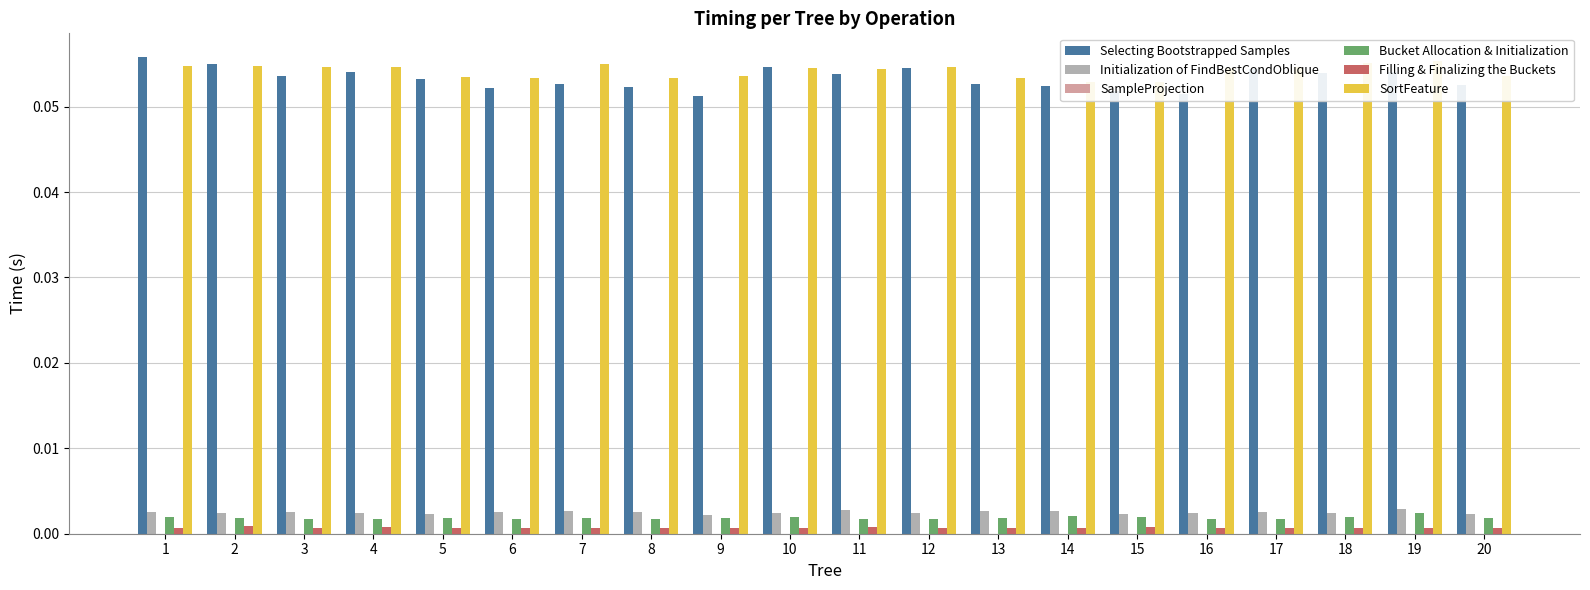

Reading left to right, what are all the values shown in this chart?

Selecting Bootstrapped Samples: 0.1	0.1	0.1	0.1	0.1	0.1	0.1	0.1	0.1	0.1	0.1	0.1	0.1	0.1	0.1	0.1	0.1	0.1	0.1	0.1
Initialization of FindBestCondOblique: 0.0	0.0	0.0	0.0	0.0	0.0	0.0	0.0	0.0	0.0	0.0	0.0	0.0	0.0	0.0	0.0	0.0	0.0	0.0	0.0
SampleProjection: 0.0	0.0	0.0	0.0	0.0	0.0	0.0	0.0	0.0	0.0	0.0	0.0	0.0	0.0	0.0	0.0	0.0	0.0	0.0	0.0
Bucket Allocation & Initialization: 0.0	0.0	0.0	0.0	0.0	0.0	0.0	0.0	0.0	0.0	0.0	0.0	0.0	0.0	0.0	0.0	0.0	0.0	0.0	0.0
Filling & Finalizing the Buckets: 0.0	0.0	0.0	0.0	0.0	0.0	0.0	0.0	0.0	0.0	0.0	0.0	0.0	0.0	0.0	0.0	0.0	0.0	0.0	0.0
SortFeature: 0.1	0.1	0.1	0.1	0.1	0.1	0.1	0.1	0.1	0.1	0.1	0.1	0.1	0.1	0.1	0.1	0.1	0.1	0.1	0.1